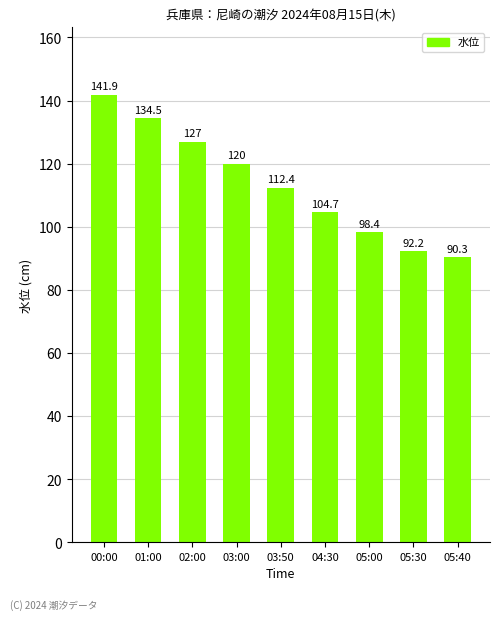

At which label does the data first exceed 112?

00:00